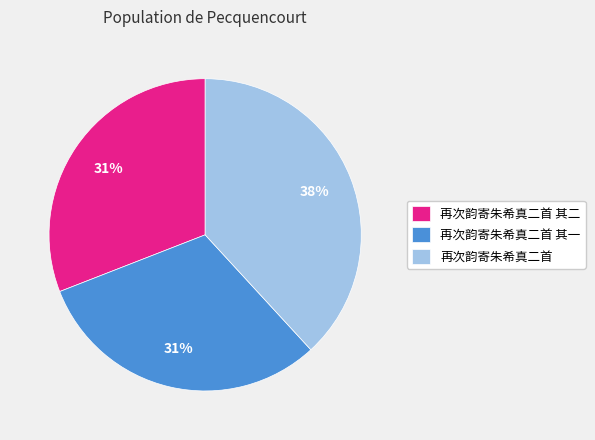

The 再次韵寄朱希真二首 其二 slice represents 25% of the pie. True or false?

False